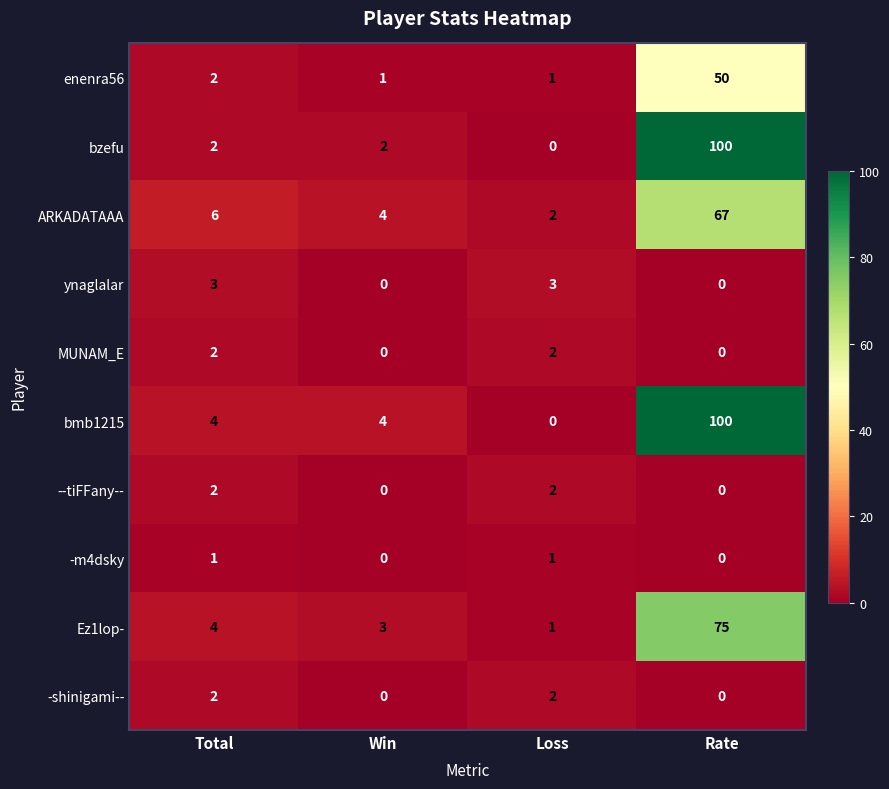

Between Win and Rate, which series saw the biggest shift?

bzefu